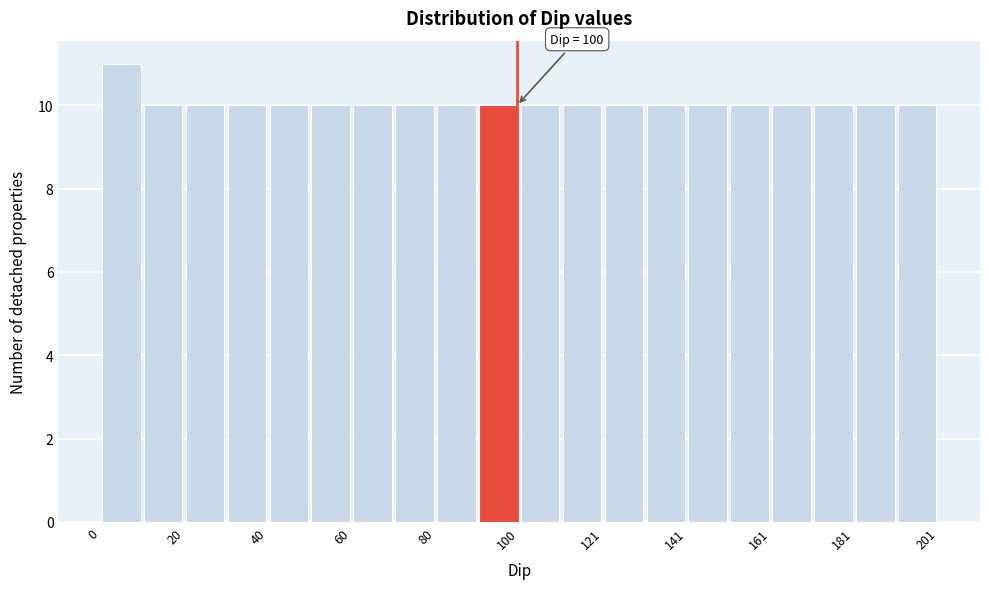

Read against the x-axis, roughly where is the centre of the tallest bar?

5